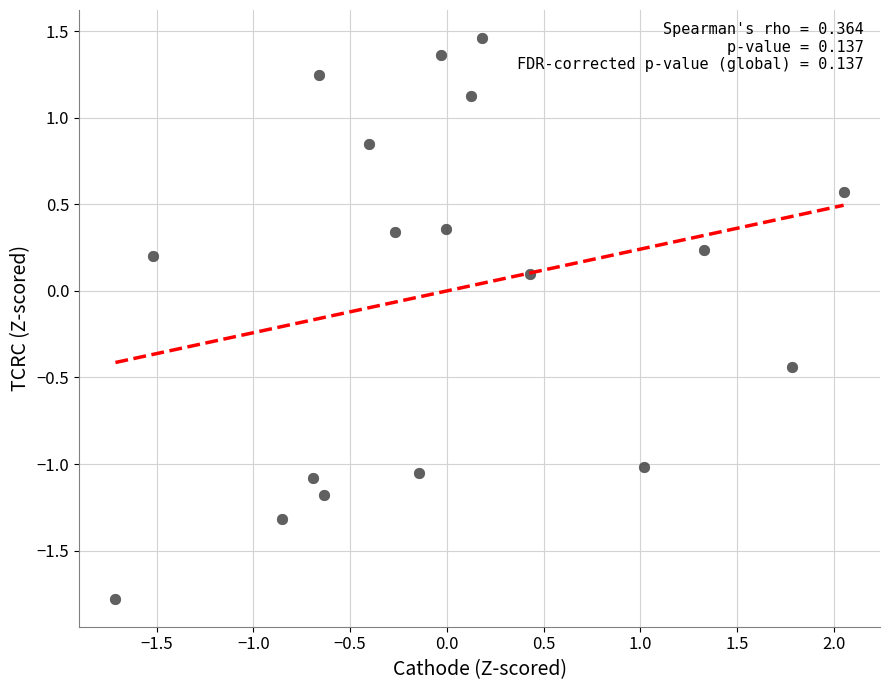

What is the range of X values (max minus min)?

3.8